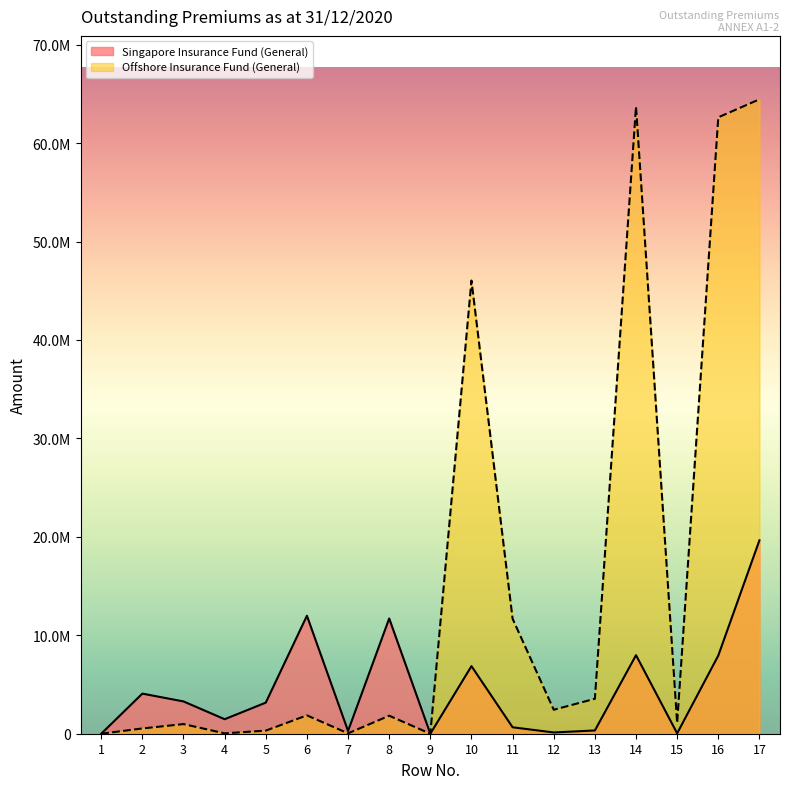

Where is the first local minimum for Offshore Insurance Fund (General)?

4